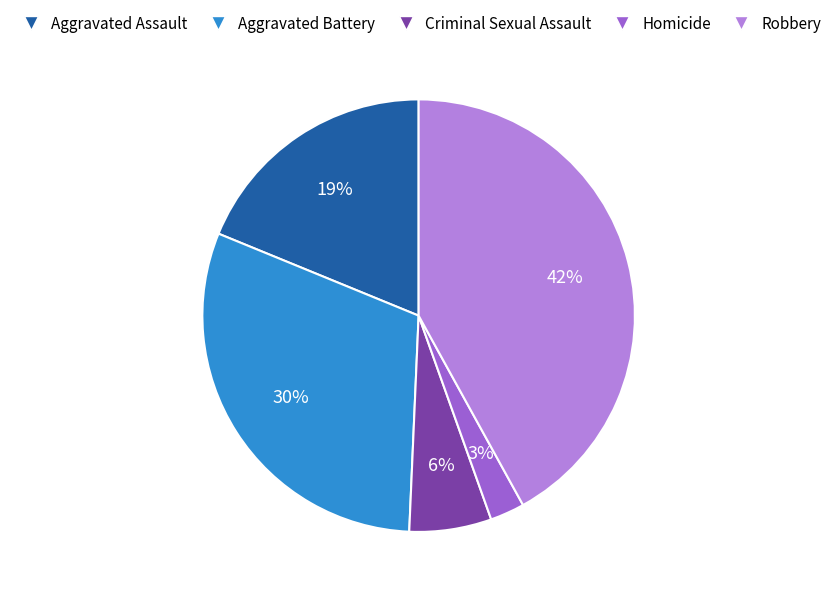

Which slice is the largest?

Robbery